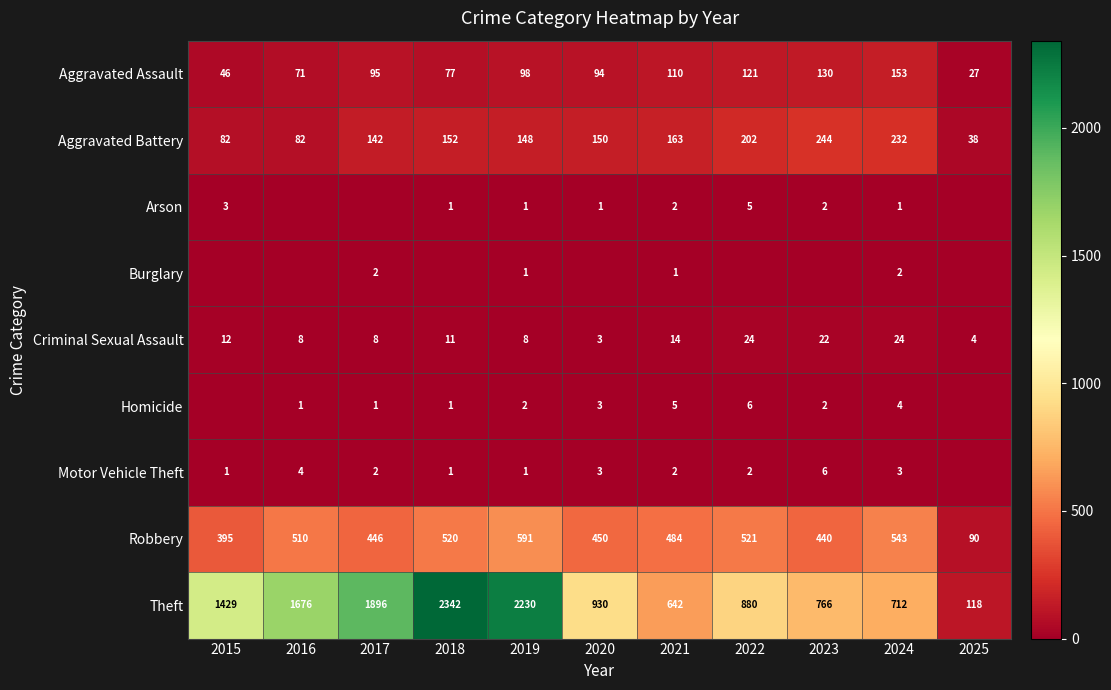

List the labels in order of Robbery value, smallest first.

2025, 2015, 2023, 2017, 2020, 2021, 2016, 2018, 2022, 2024, 2019